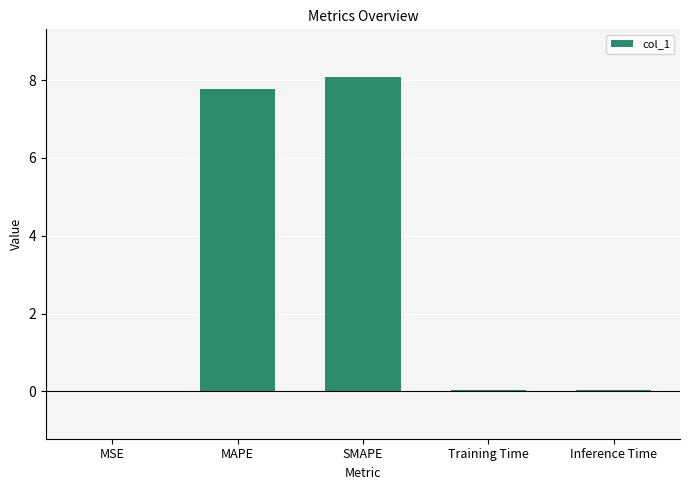

The chart shows a value of 7.8 at MAPE. True or false?

True